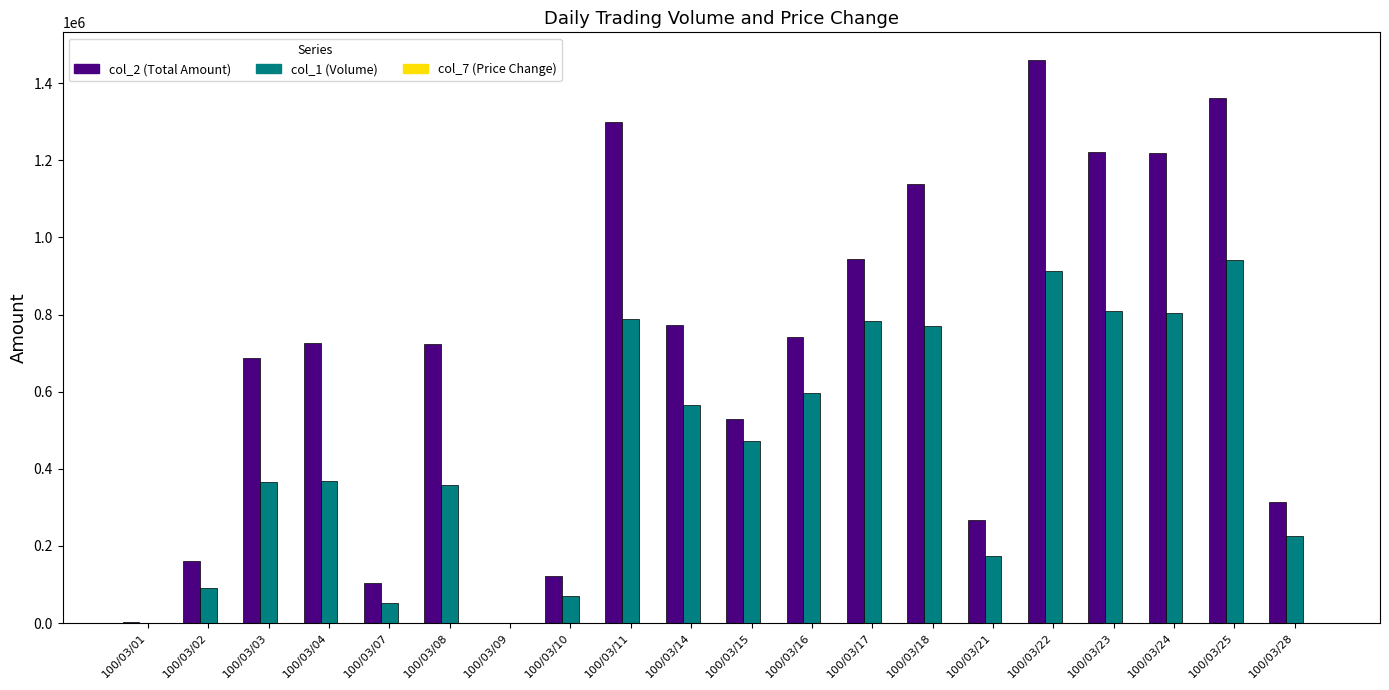

Reading left to right, list all the values displayed in this chart.

col_2: 1580.0	161920.0	686380.0	726880.0	102830.0	724590.0	0.0	122700.0	1298980.0	773450.0	528070.0	740600.0	942880.0	1139270.0	267830.0	1458730.0	1220540.0	1219430.0	1361730.0	312820.0
col_1: 1000.0	91000.0	366000.0	369000.0	52000.0	359000.0	0.0	70000.0	788000.0	565000.0	472000.0	596000.0	782000.0	769000.0	173000.0	912000.0	808000.0	805000.0	941000.0	226000.0
col_7 (positive): 0.0	0.1	0.2	0.0	0.0	0.0	0.0	0.0	0.0	0.0	0.0	0.1	0.0	0.3	0.0	0.0	0.0	0.0	0.0	0.0
col_7 (negative): -0.2	0.0	0.0	-0.0	0.0	-0.0	0.0	-0.2	-0.0	-0.3	-0.2	0.0	-0.0	0.0	-0.1	-0.0	0.0	-0.1	-0.1	0.0